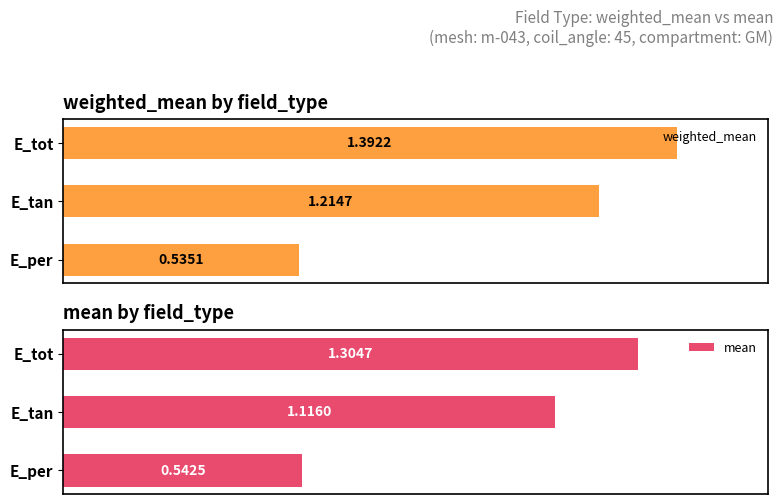

At which label does weighted_mean reach its minimum?

E_per